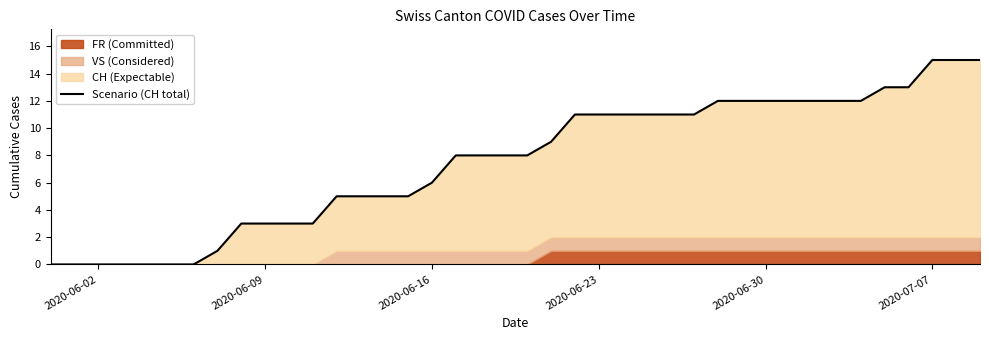

The chart shows a value of 7 at 12. True or false?

False